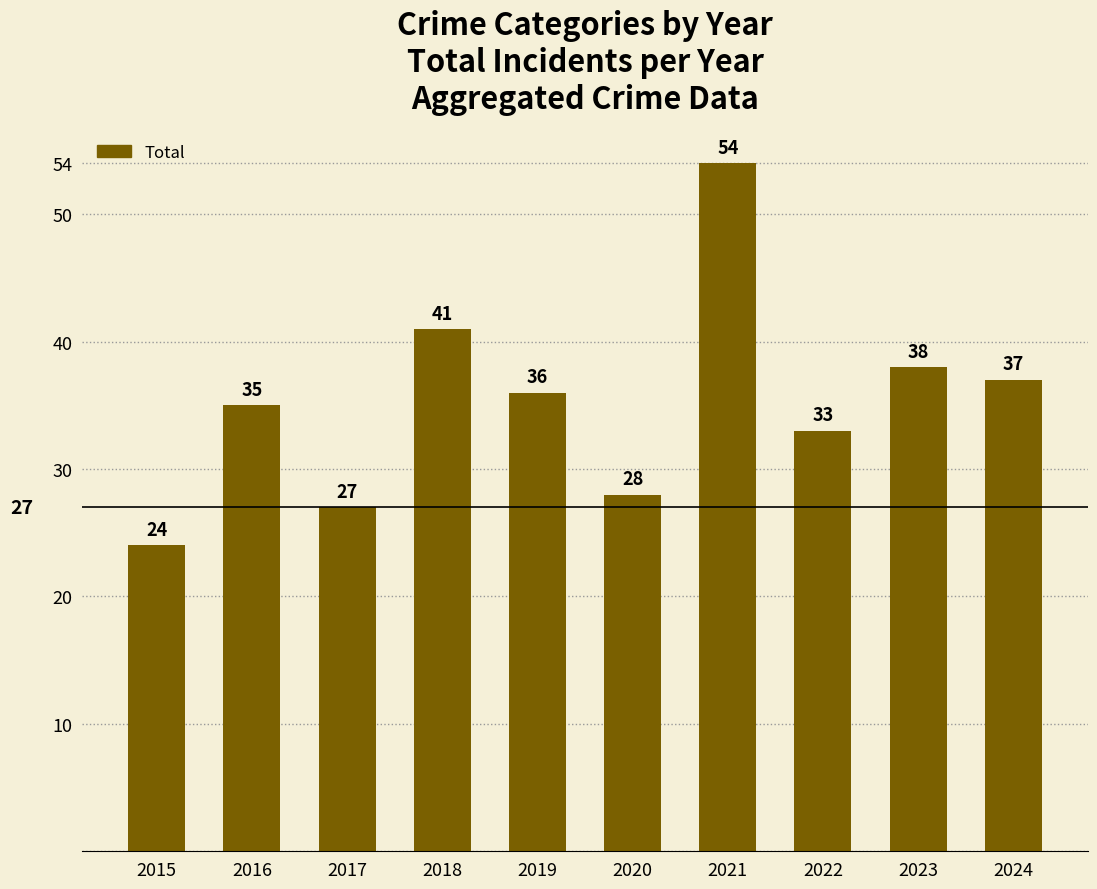

What is the ratio of the value at 2020 to the value at 2021?

0.5